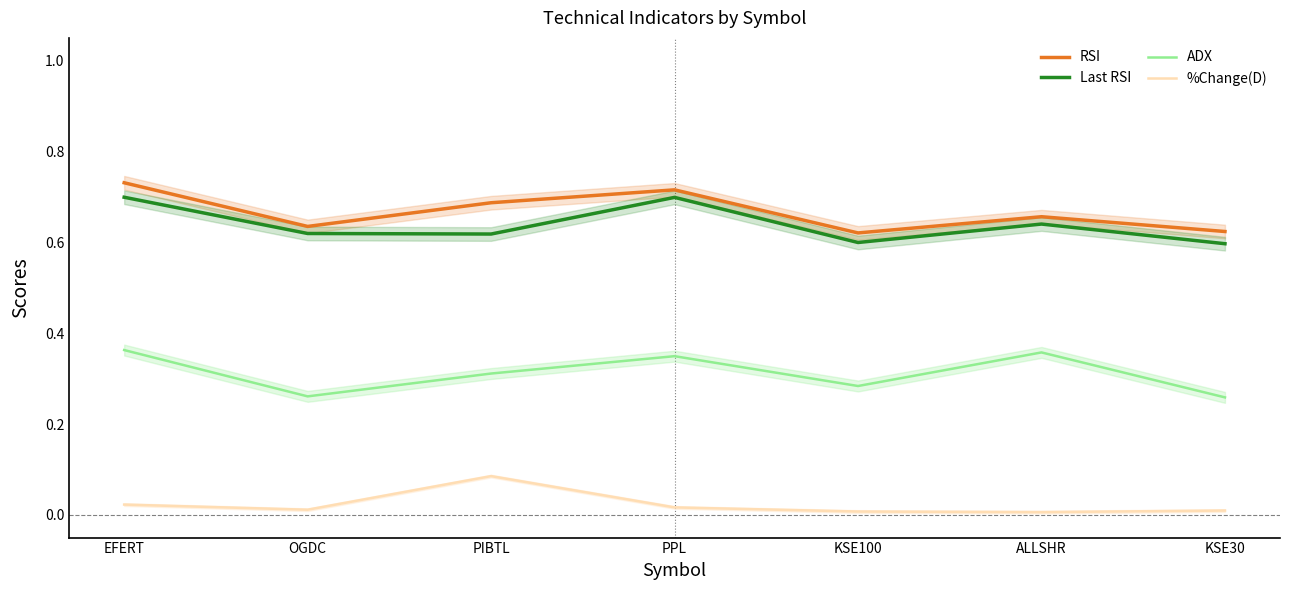

How many series are shown in this chart?

4